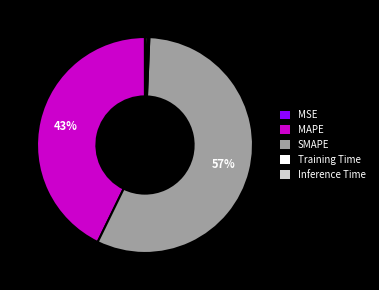

True or false: MAPE accounts for 43% of the total.

True